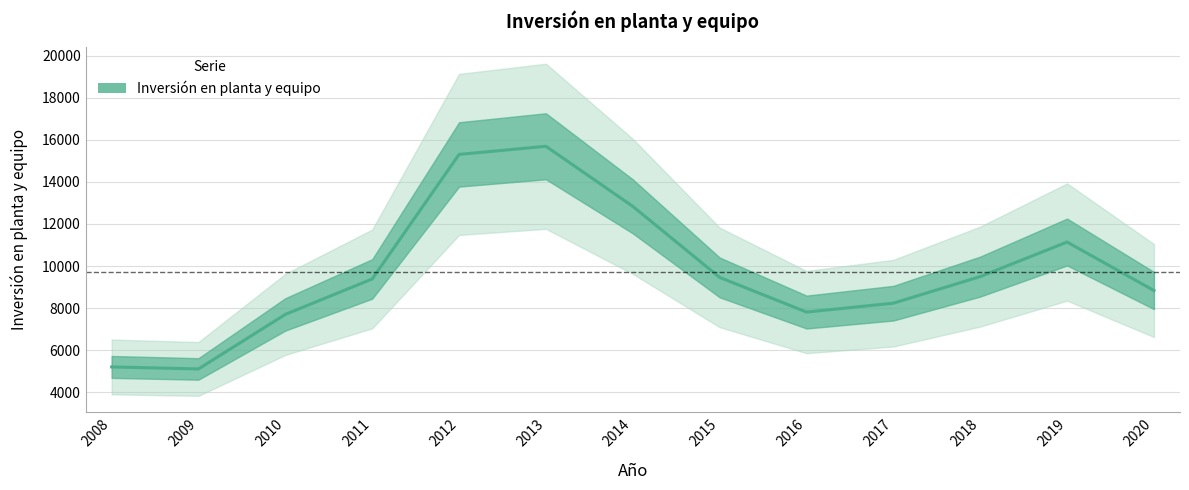

Where is the data nearest to the value 10398?

2019